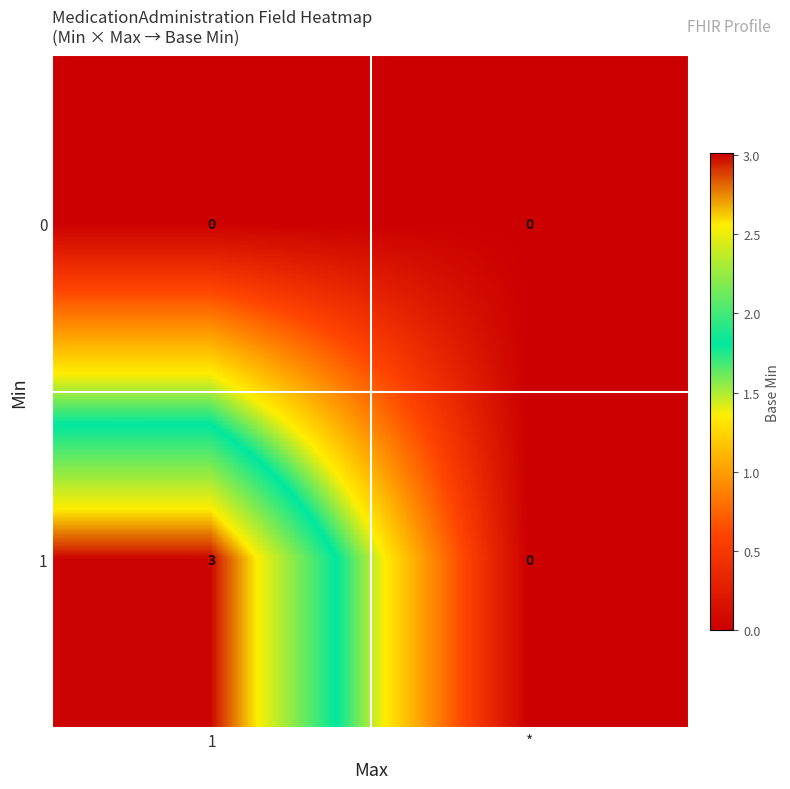

Where is 1 nearest to the value 1?

*